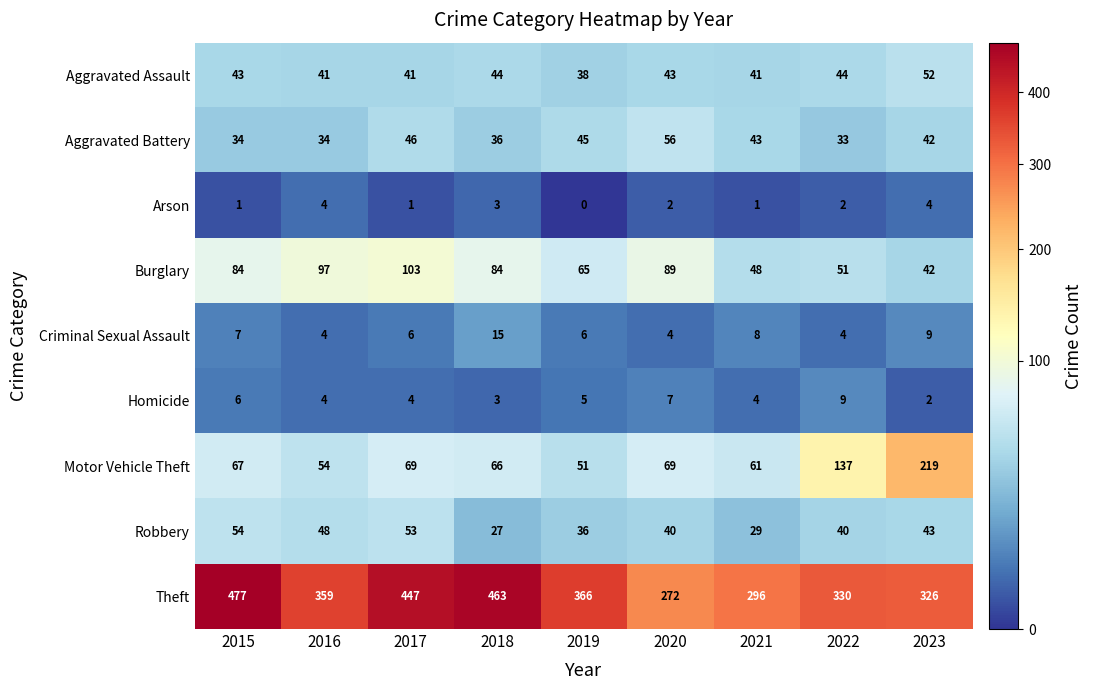

Between 2017 and 2018, which series saw the biggest shift?

Robbery